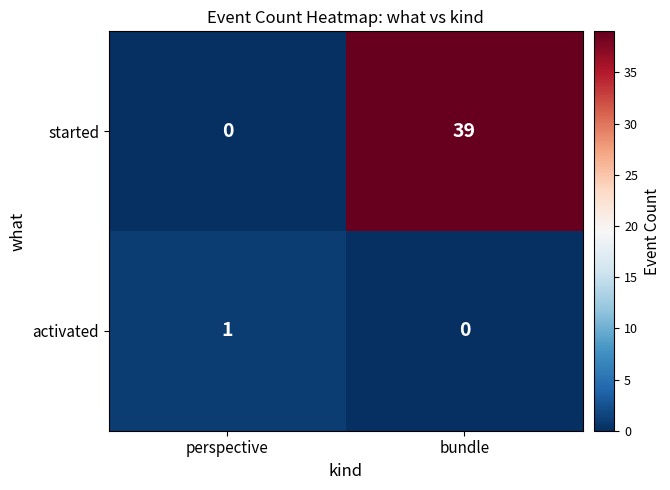

Rank the series by their average value, from lowest to highest.

activated, started